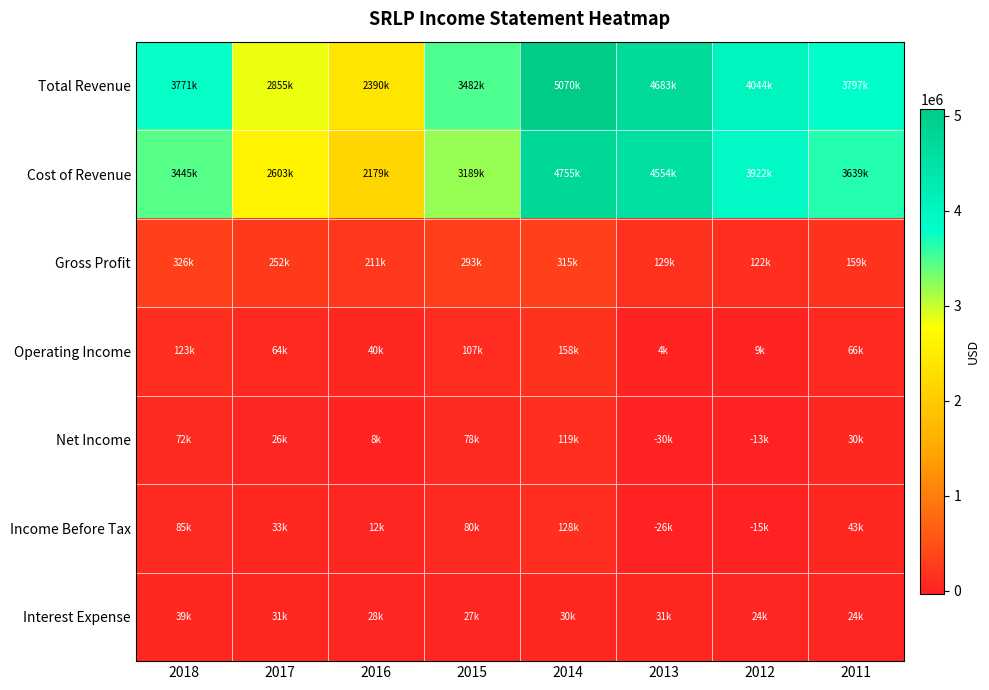

Reading left to right, extract all data points from this chart.

Total Revenue: 2018=3771100	2017=2855000	2016=2390000	2015=3481900	2014=5069800	2013=4683300	2012=4043900	2011=3797400
Cost of Revenue: 2018=3445400	2017=2602800	2016=2179100	2015=3188900	2014=4755000	2013=4554200	2012=3922400	2011=3638700
Gross Profit: 2018=325700	2017=252200	2016=210900	2015=293000	2014=314700	2013=129200	2012=121600	2011=158700
Operating Income: 2018=122900	2017=64200	2016=39500	2015=106800	2014=157700	2013=4200	2012=9000	2011=65900
Net Income: 2018=71900	2017=25500	2016=8400	2015=78000	2014=118700	2013=-30200	2012=-12800	2011=29600
Income Before Tax: 2018=84900	2017=33300	2016=12300	2015=80200	2014=128300	2013=-25600	2012=-14600	2011=42600
Interest Expense: 2018=38900	2017=31300	2016=27500	2015=27400	2014=29700	2013=30900	2012=24000	2011=24000